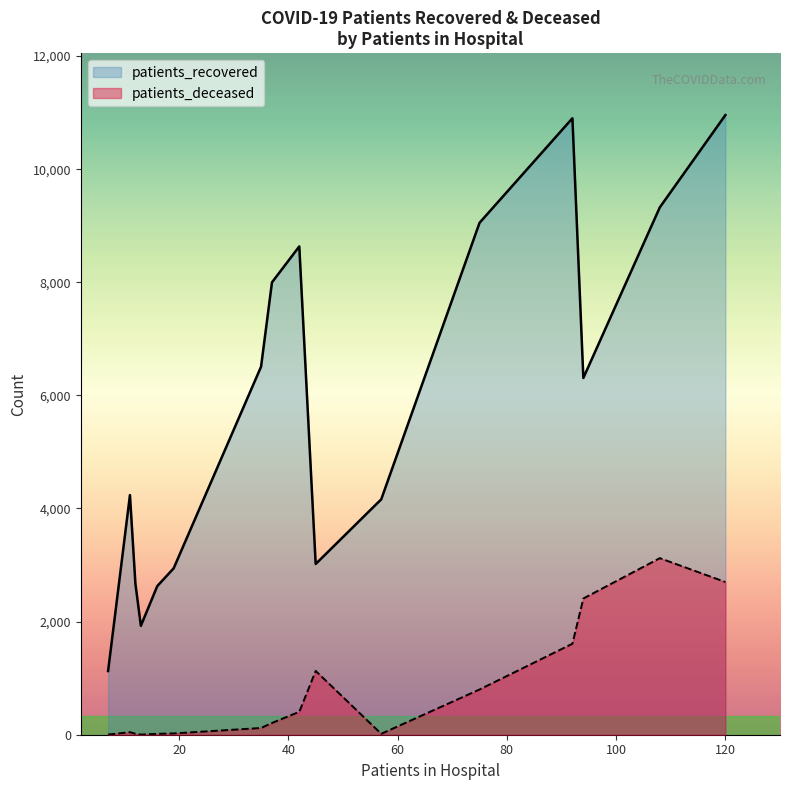

What is the value of the patients_recovered point at the 15th from the left?

6308